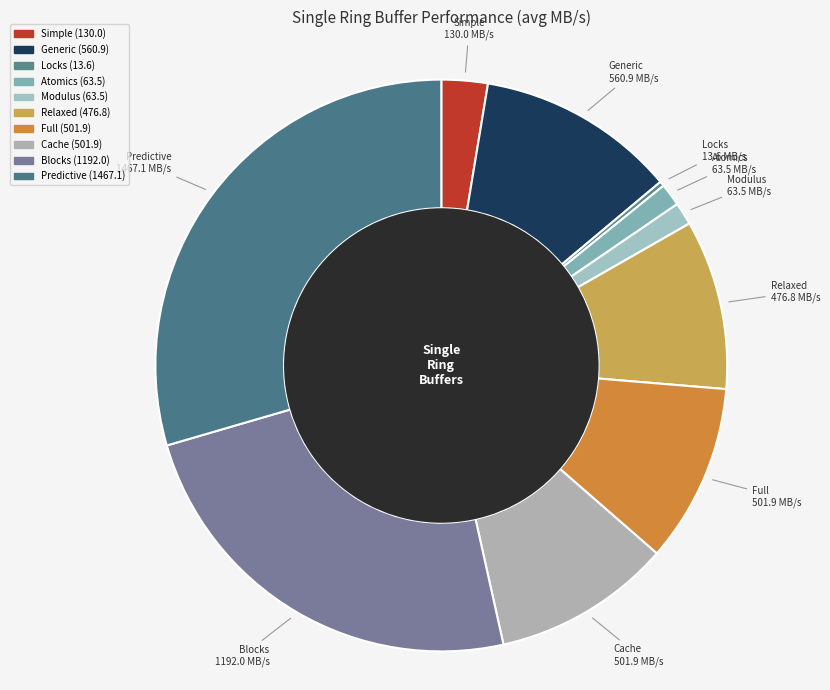

What is the ratio of the value at Predictive to the value at Generic?

2.6